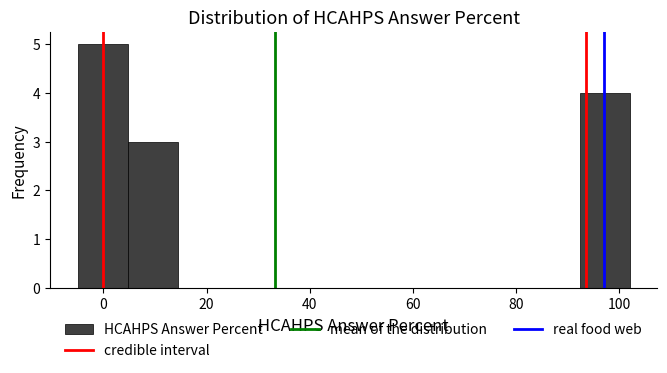

Which range on the x-axis has the tallest bar?

-4 to 4